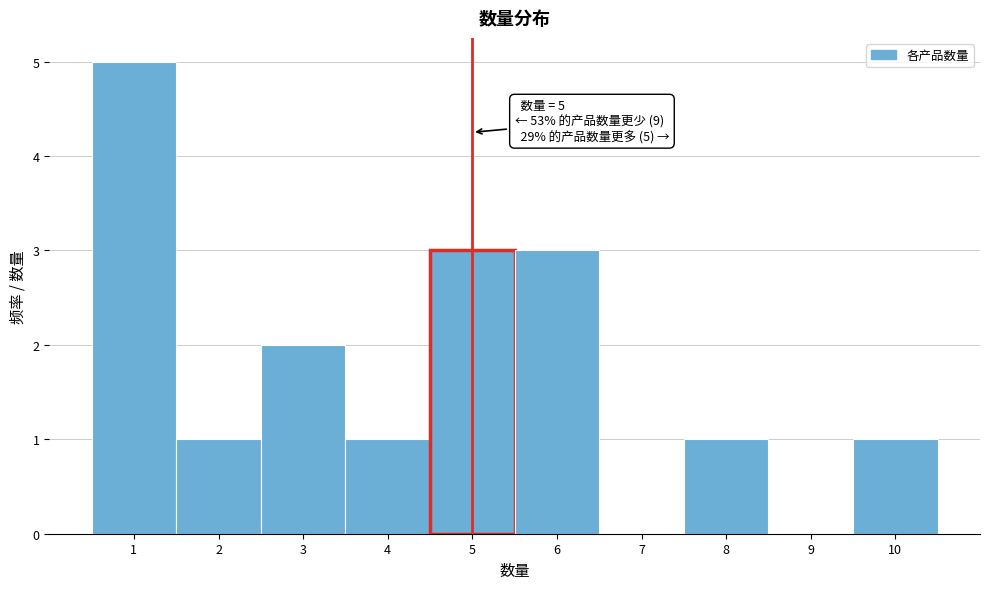

Over which range of the x-axis is the bar tallest?

0.5 to 1.5